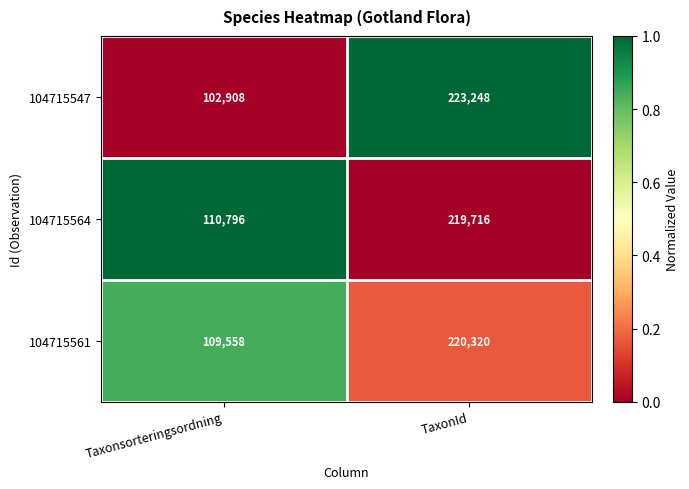

The value of 104715547 at Taxonsorteringsordning is 102908. True or false?

True